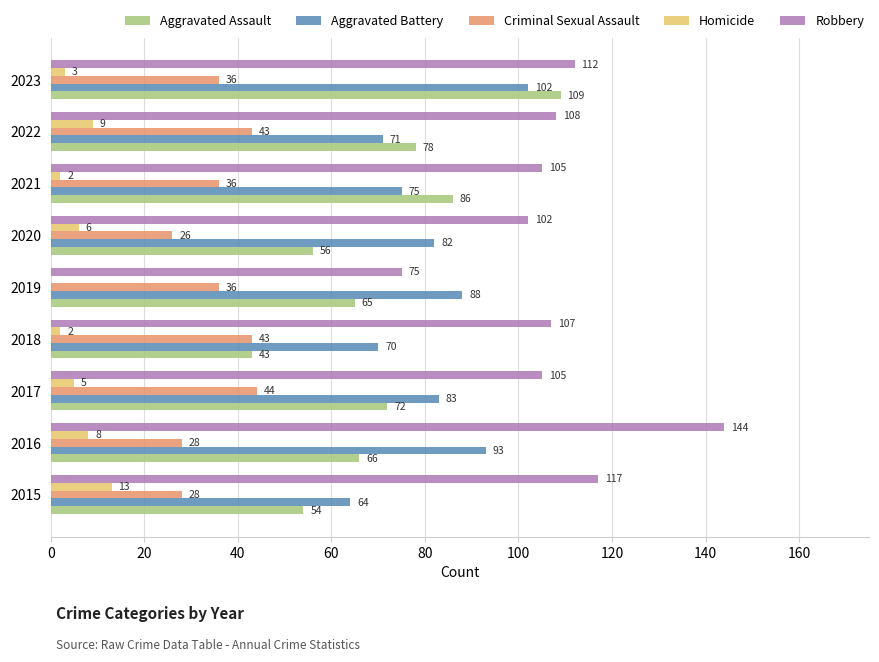

What is the sum of the Homicide values at 2015 and 2020?

19